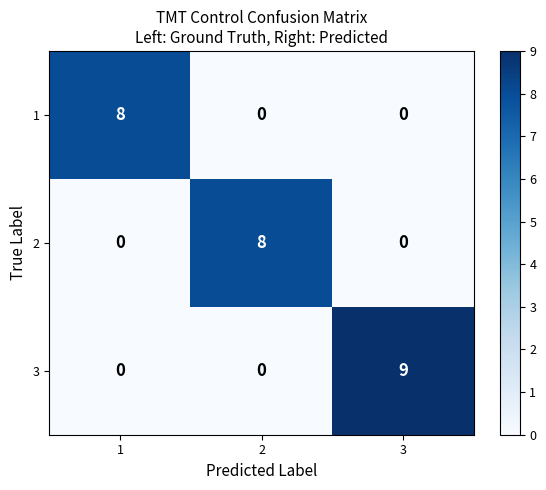

Count the number of data series in this chart.

3